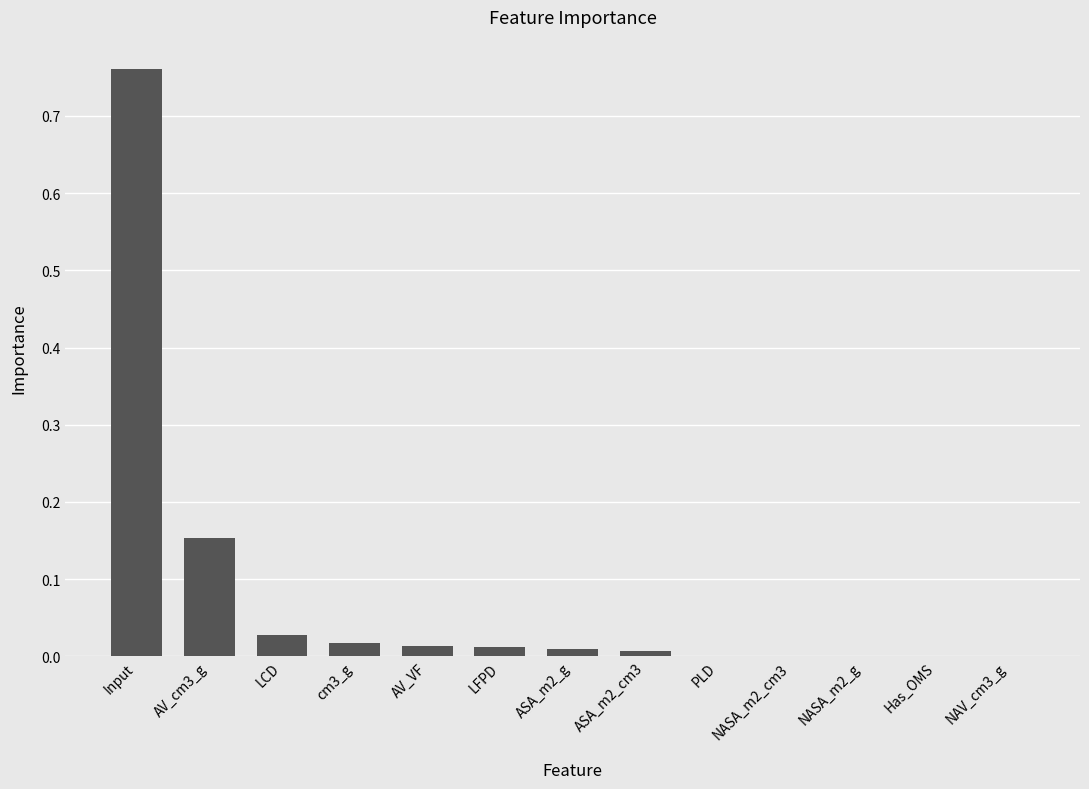

At which category does the chart reach its peak across all series?

Input